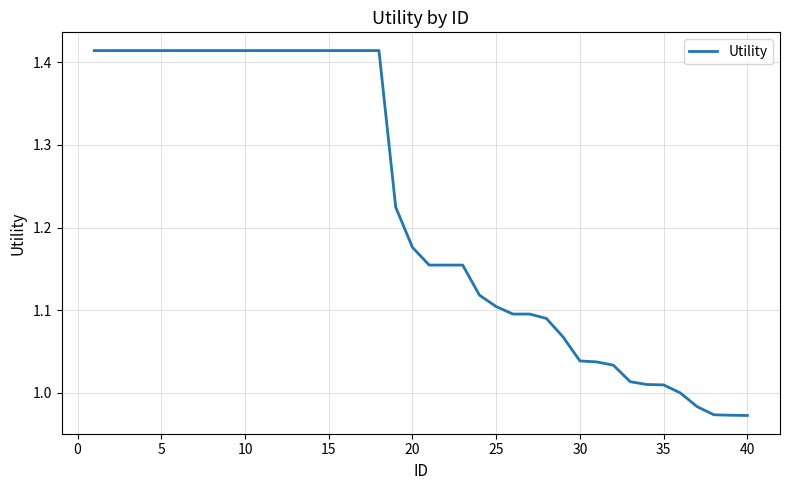

What is the difference between the maximum and minimum values?

0.4